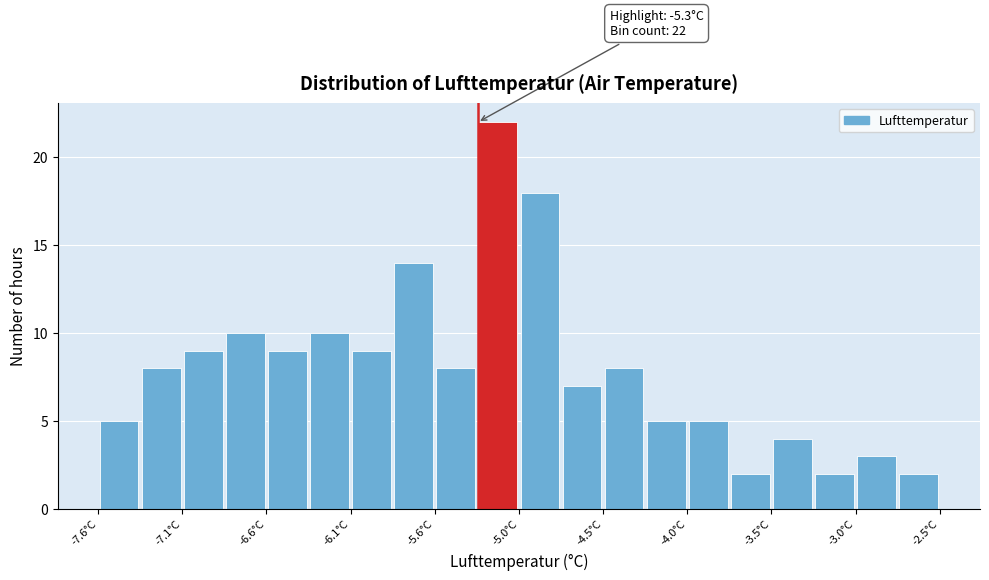

Around what value on the x-axis is the tallest bar? Give the approximate position of its centre, as read against the axis.

-5.2